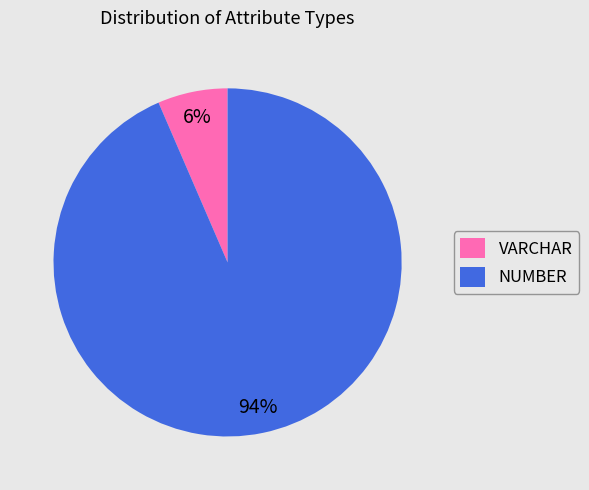

True or false: NUMBER accounts for 85% of the total.

False